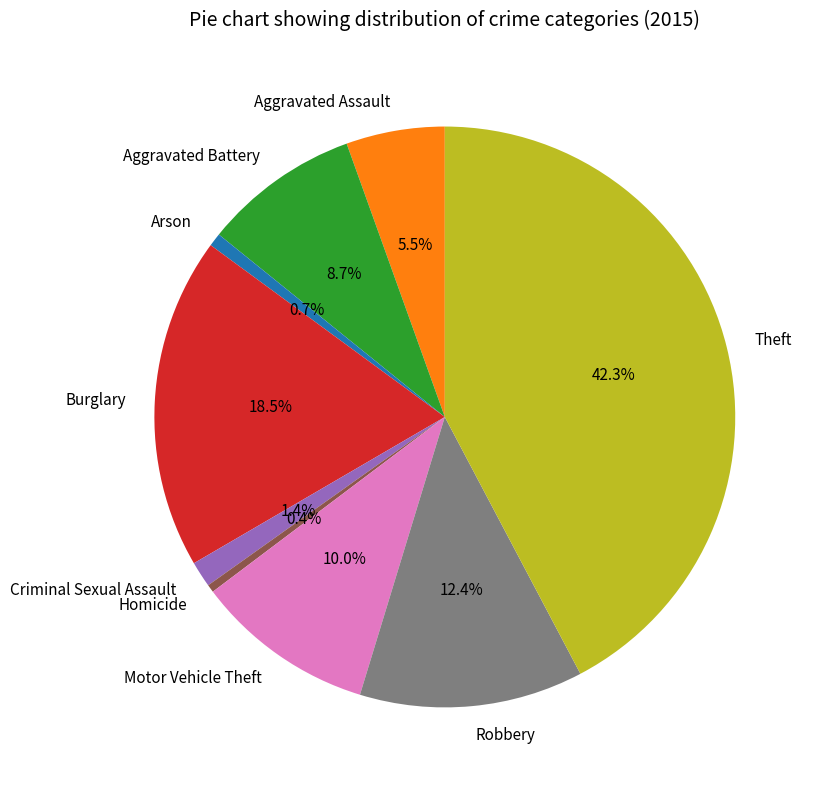

What percentage is NOT represented by Homicide?

99.6%